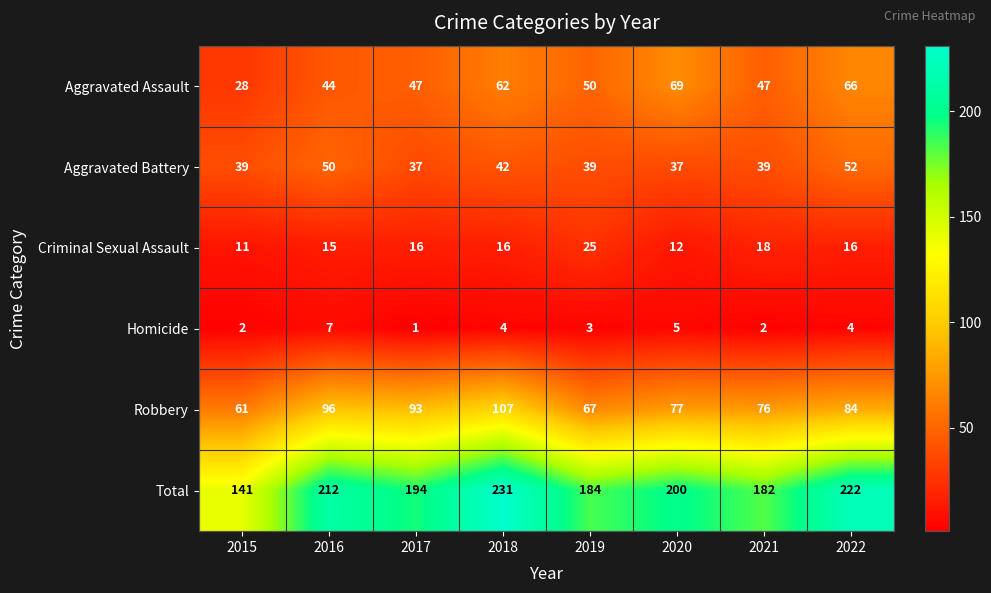

The value of Robbery at 2022 is 142. True or false?

False